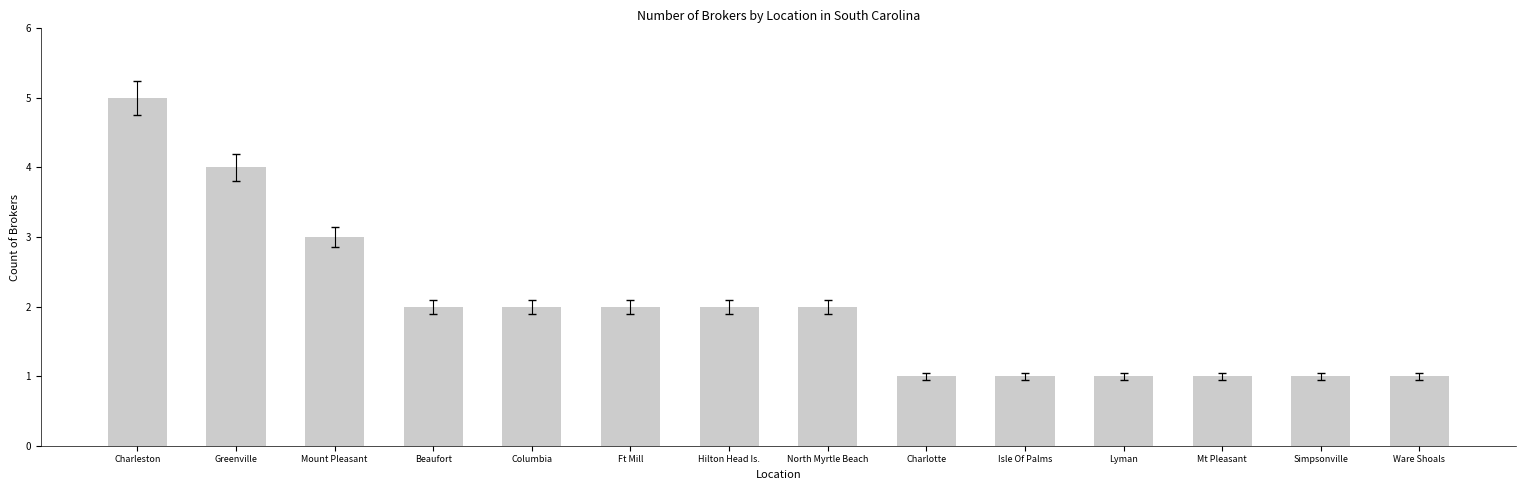

What position from the left is Mount Pleasant?

3